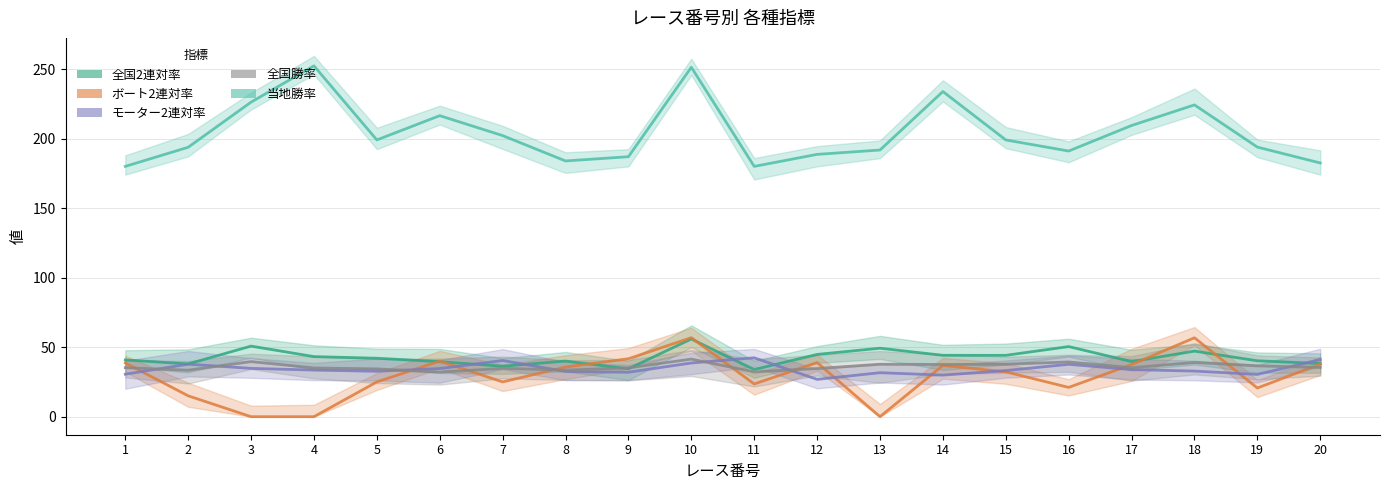

List the labels in order of 当地勝率 value, smallest first.

1, 11, 20, 8, 9, 12, 16, 13, 2, 19, 5, 15, 7, 17, 6, 18, 3, 14, 10, 4